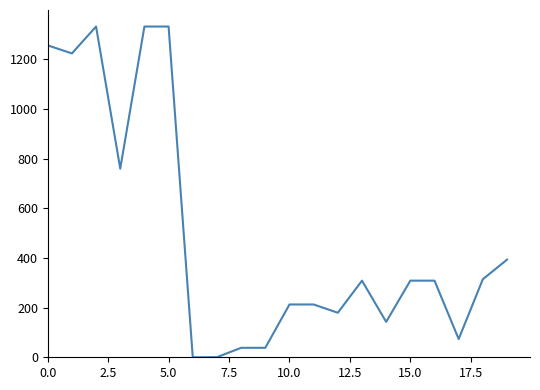

What is the greatest value displayed?

1332.3